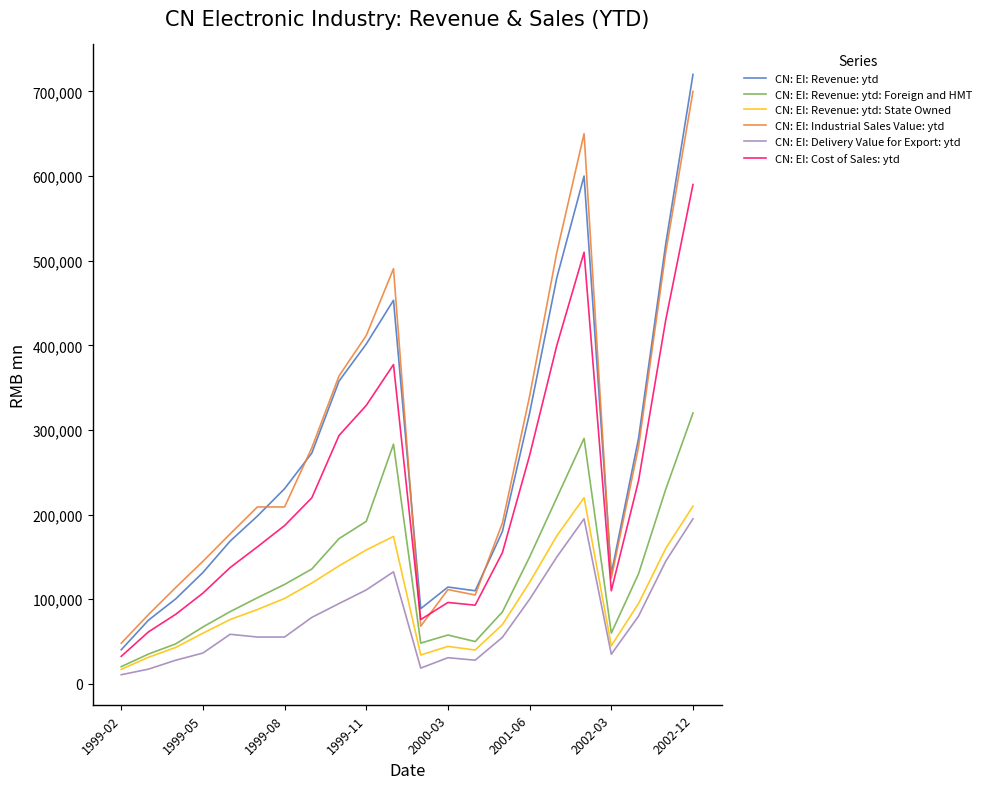

True or false: CN: EI: Delivery Value for Export: ytd and CN: EI: Revenue: ytd intersect in this chart.

False